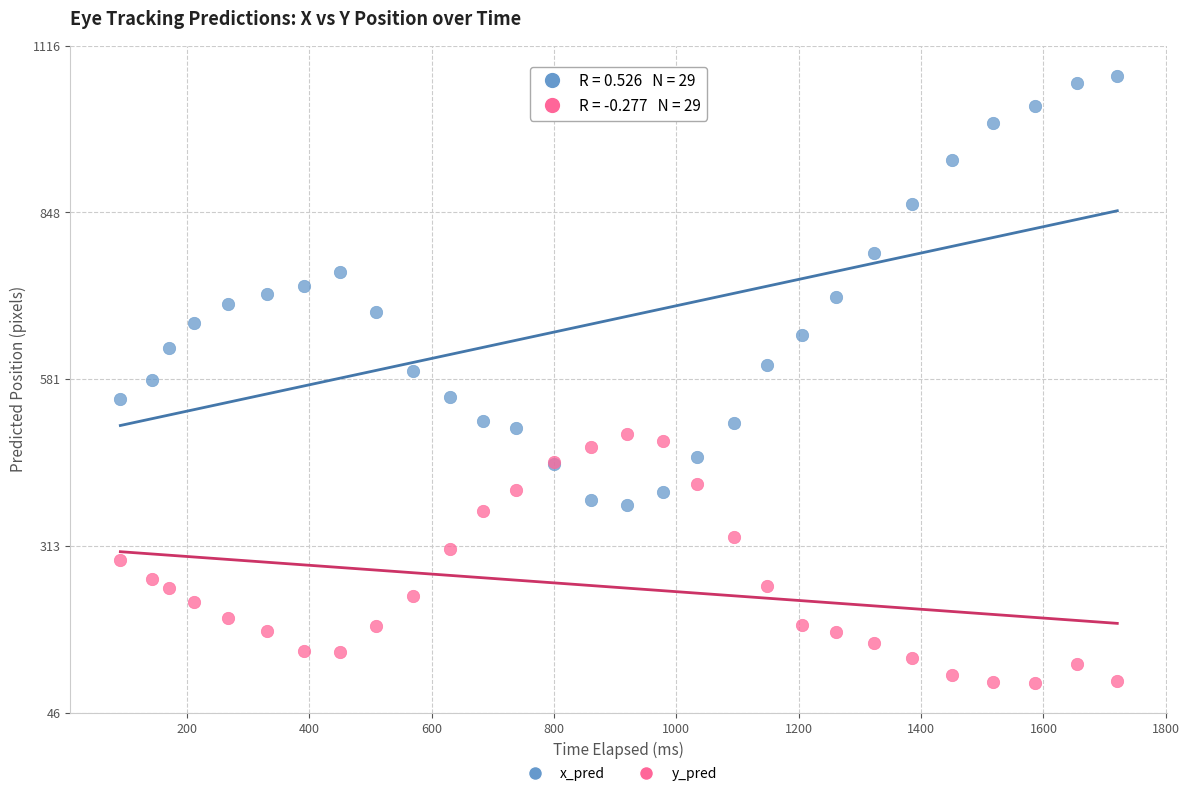

Which series has the widest spread of Y values?

x_pred